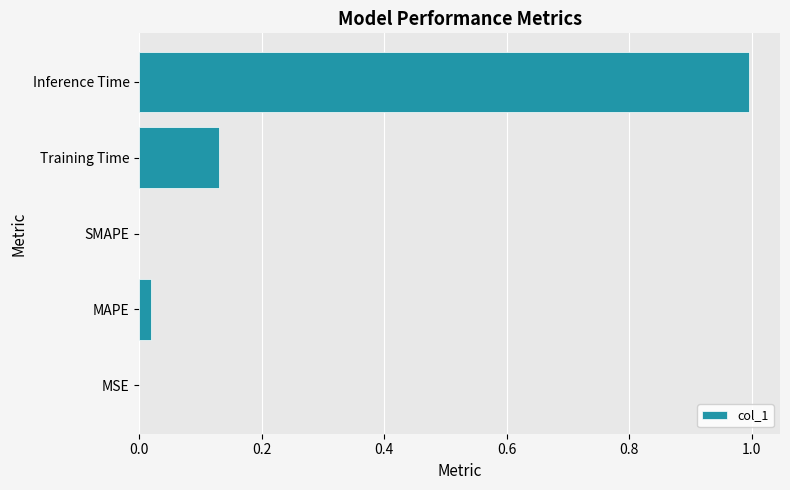

Is it true that the value at MAPE is 0.0?

True